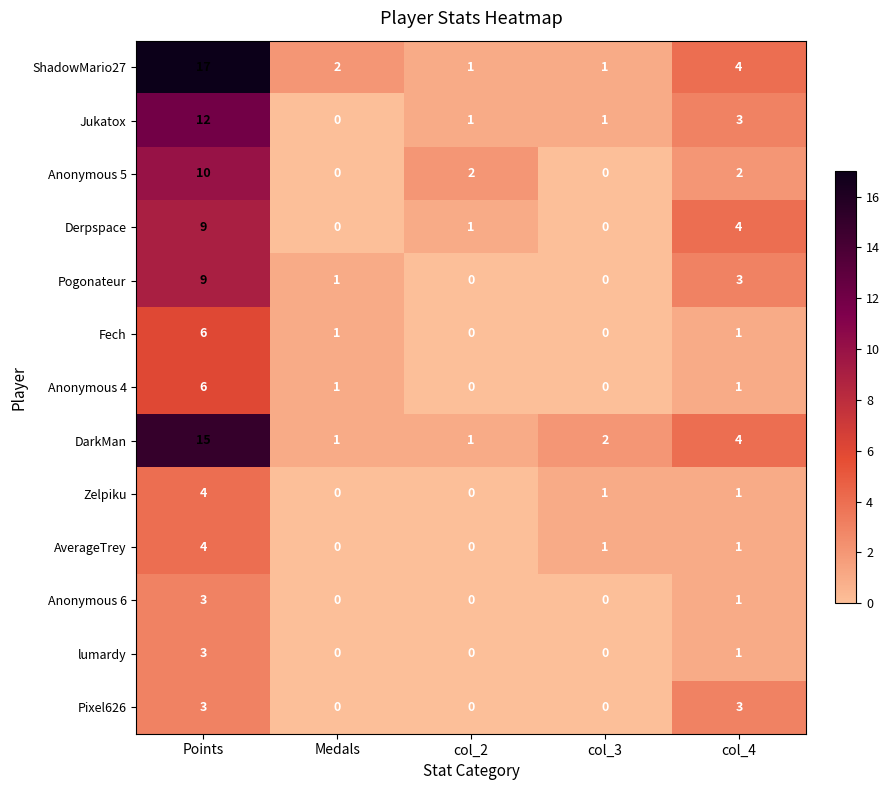

What is the average value of the Jukatox series?

3